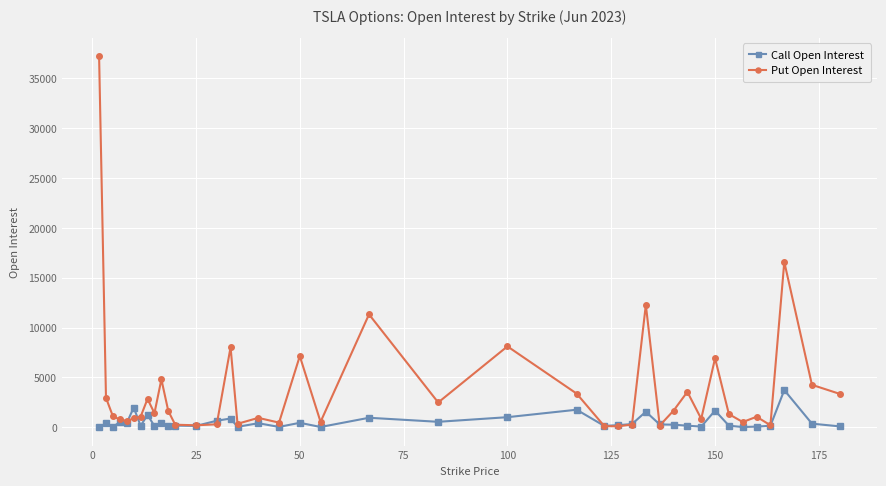

What is the average value of the Put Open Interest series?

3809